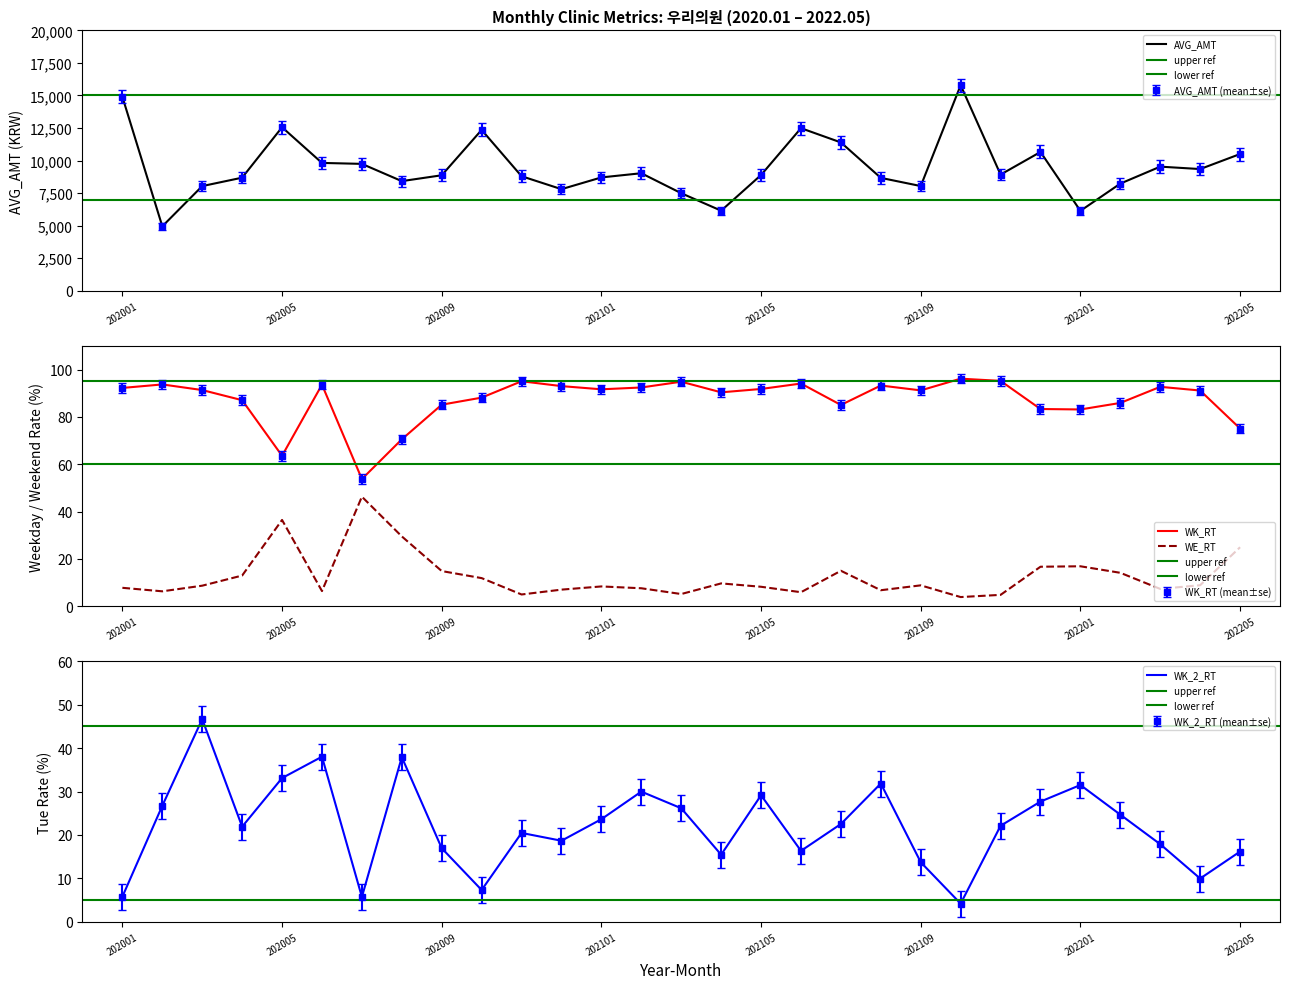

Reading left to right, what are all the values shown in this chart?

AVG_AMT: 202001=14895.5	202002=4942.9	202003=8034.9	202004=8682.2	202005=12557.4	202006=9816.0	202007=9742.8	202008=8416.7	202009=8867.3	202010=12352.2	202011=8794.1	202012=7798.7	202101=8702.1	202102=9023.8	202103=7487.7	202104=6145.4	202105=8887.3	202106=12485.8	202107=11389.9	202108=8666.9	202109=8038.1	202110=15787.8	202111=8919.6	202112=10657.3	202201=6132.9	202202=8227.4	202203=9529.6	202204=9344.2	202205=10499.1
WK_RT: 202001=92.2	202002=93.7	202003=91.3	202004=87.1	202005=63.6	202006=93.6	202007=53.7	202008=70.5	202009=85.2	202010=88.1	202011=95.1	202012=93.0	202101=91.7	202102=92.4	202103=94.9	202104=90.4	202105=91.8	202106=94.1	202107=85.0	202108=93.3	202109=91.2	202110=96.2	202111=95.2	202112=83.3	202201=83.1	202202=85.9	202203=92.7	202204=91.1	202205=75.1
WE_RT: 202001=7.8	202002=6.3	202003=8.7	202004=12.9	202005=36.4	202006=6.4	202007=46.3	202008=29.5	202009=14.8	202010=11.9	202011=4.9	202012=7.0	202101=8.3	202102=7.6	202103=5.1	202104=9.6	202105=8.2	202106=5.9	202107=15.0	202108=6.7	202109=8.8	202110=3.9	202111=4.8	202112=16.7	202201=16.9	202202=14.1	202203=7.3	202204=8.9	202205=24.9
WK_2_RT: 202001=5.8	202002=26.7	202003=46.7	202004=21.9	202005=33.1	202006=38.0	202007=5.7	202008=37.9	202009=16.9	202010=7.3	202011=20.5	202012=18.7	202101=23.6	202102=30.0	202103=26.1	202104=15.4	202105=29.1	202106=16.3	202107=22.5	202108=31.9	202109=13.7	202110=4.2	202111=22.1	202112=27.7	202201=31.5	202202=24.7	202203=17.9	202204=9.9	202205=16.2